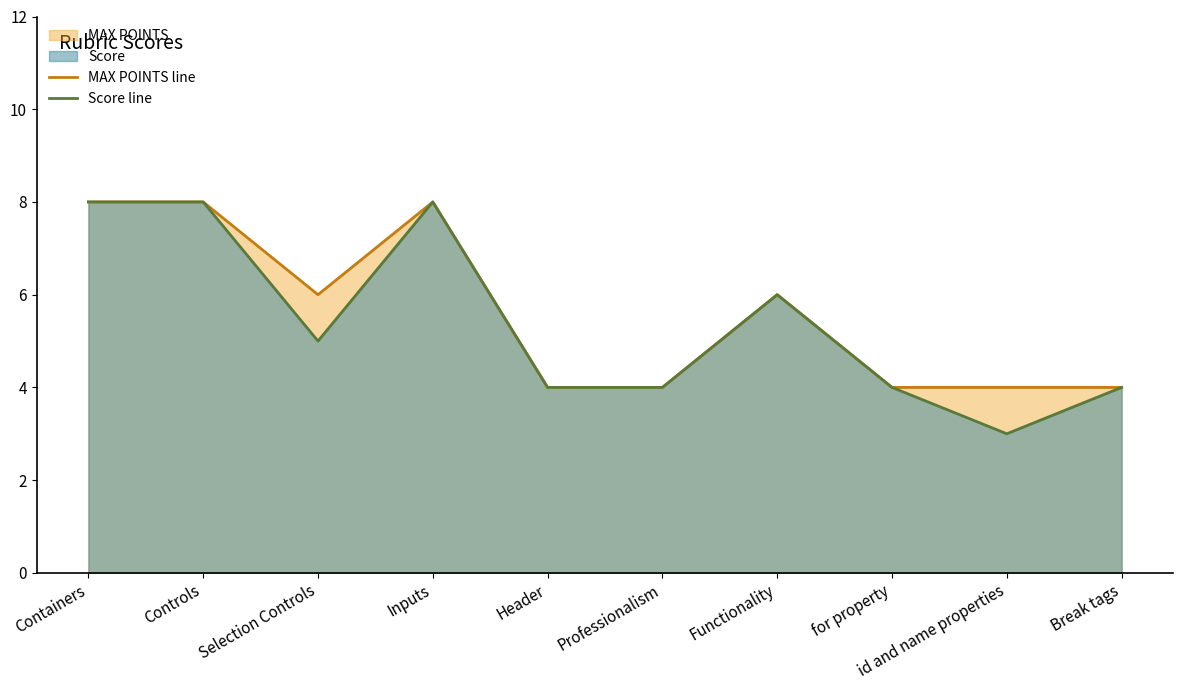

What value does the Score line series have at Inputs?

8